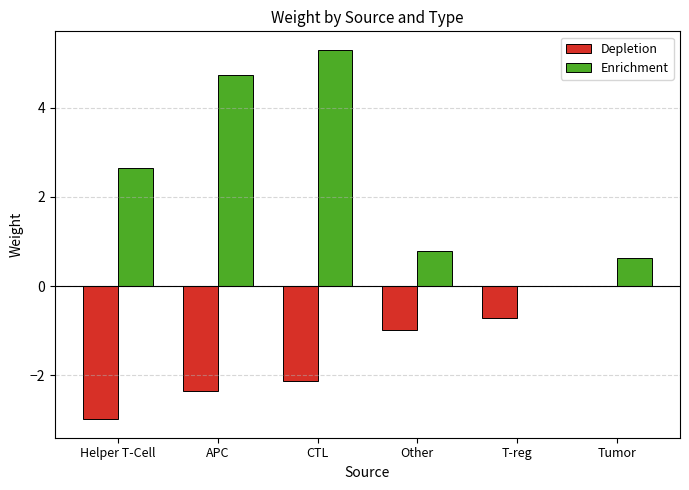

At which label is Depletion closest to -1?

Other